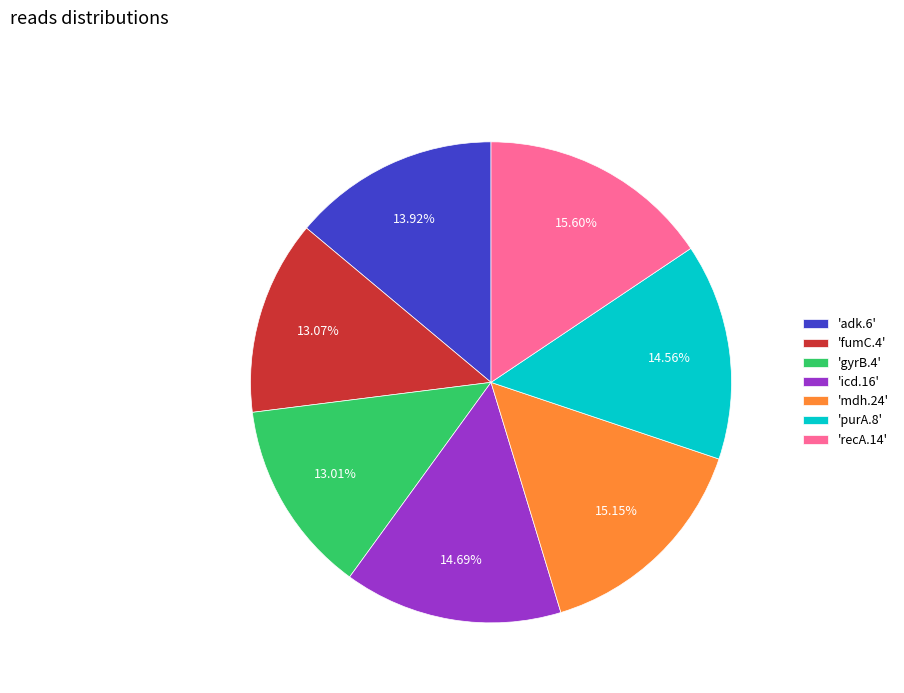

To the nearest percent, what is the difference between the largest and smallest slice percentages?

3%